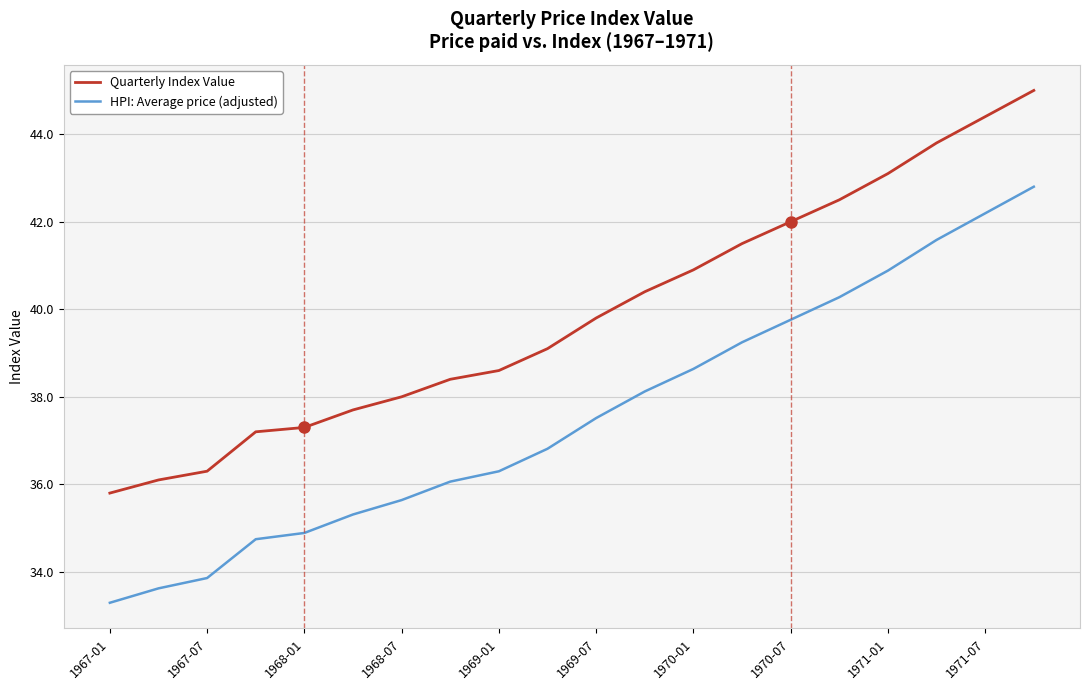

True or false: HPI: Average price (adjusted) has more than 0 points higher than both neighbors.

False